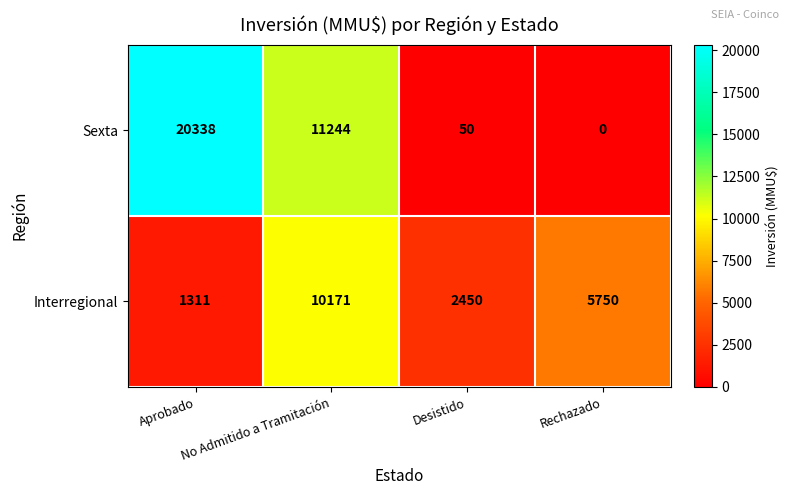

Where is Interregional nearest to the value 5741?

Rechazado